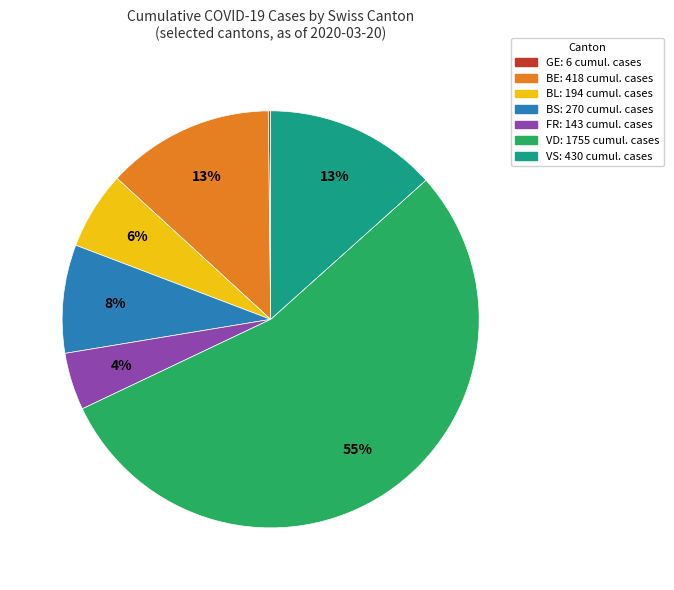

Which has a higher value, BS or VD?

VD